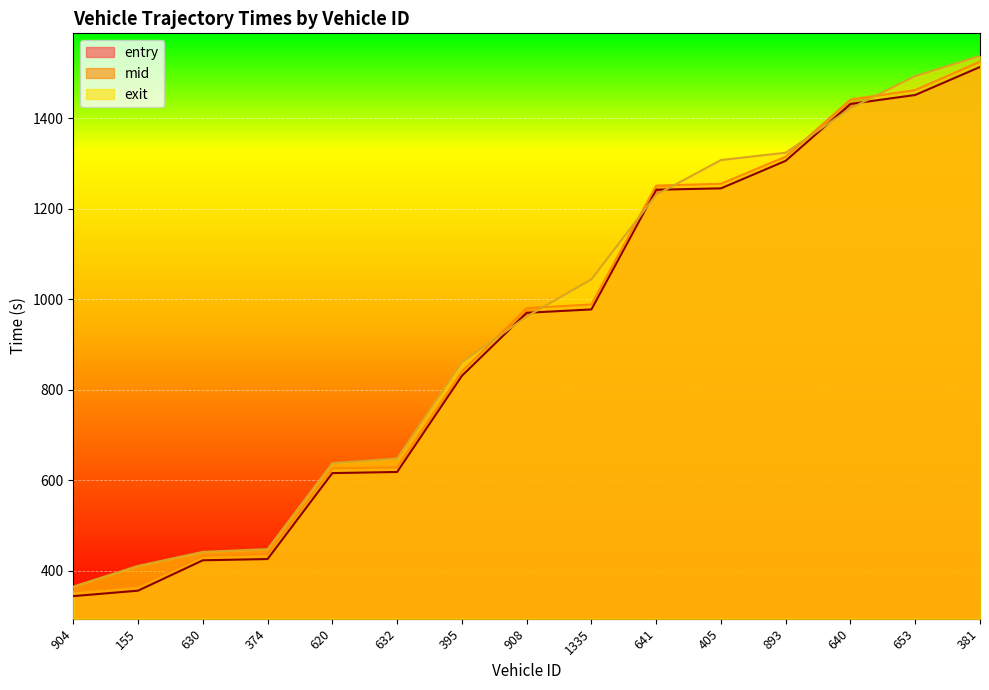

Between 632 and 641, which series saw the biggest shift?

entry